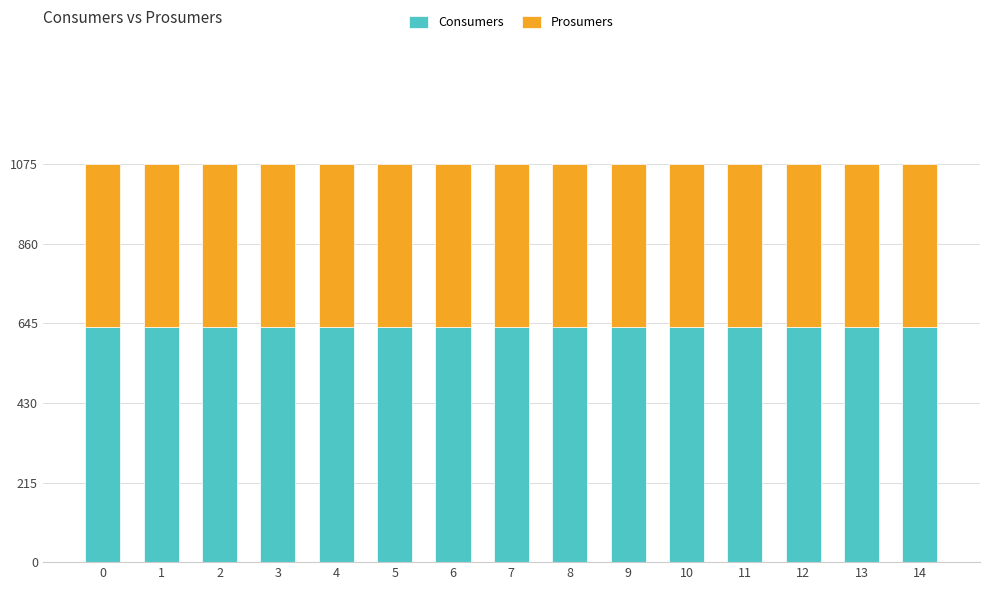

What is the total value across all series at 14?

1075